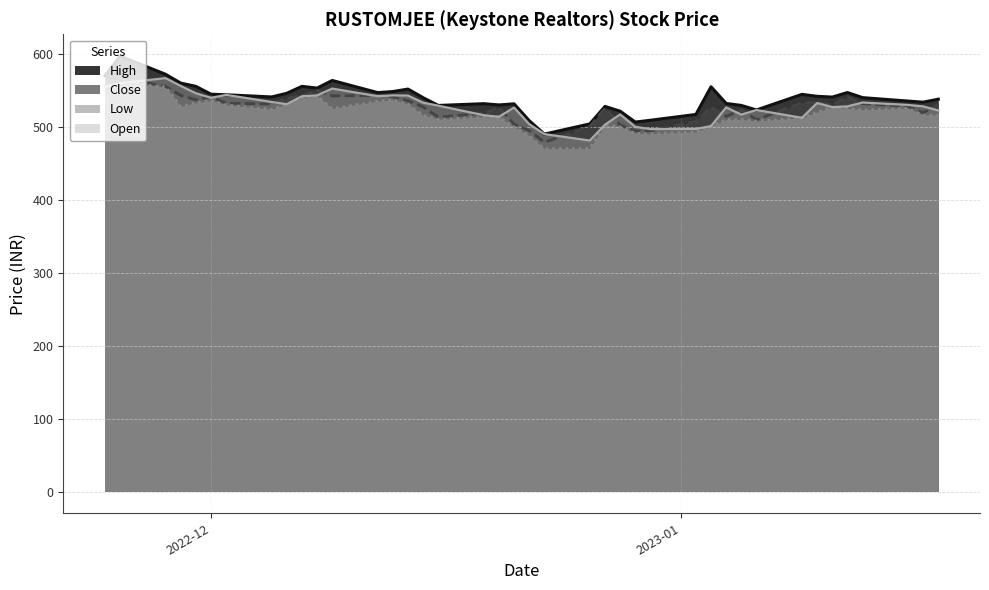

Which series changed the most between 2022-12-02 and 2023-01-10?

Open